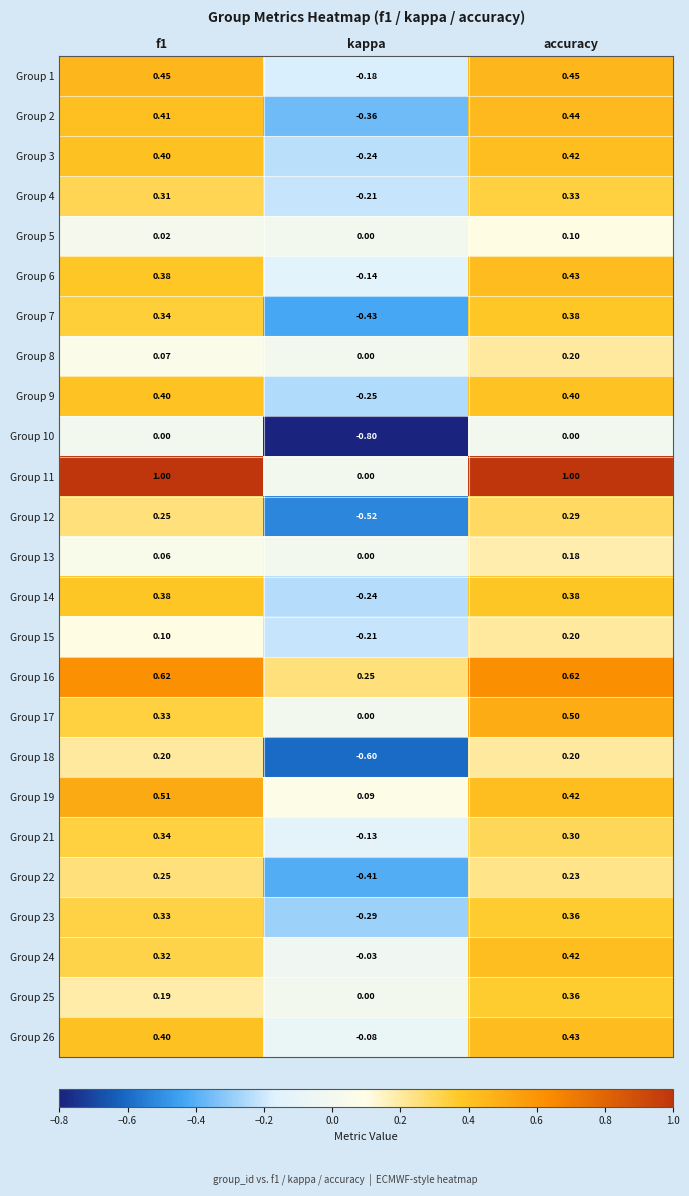

What is the difference between the highest and lowest values at accuracy?

1.0